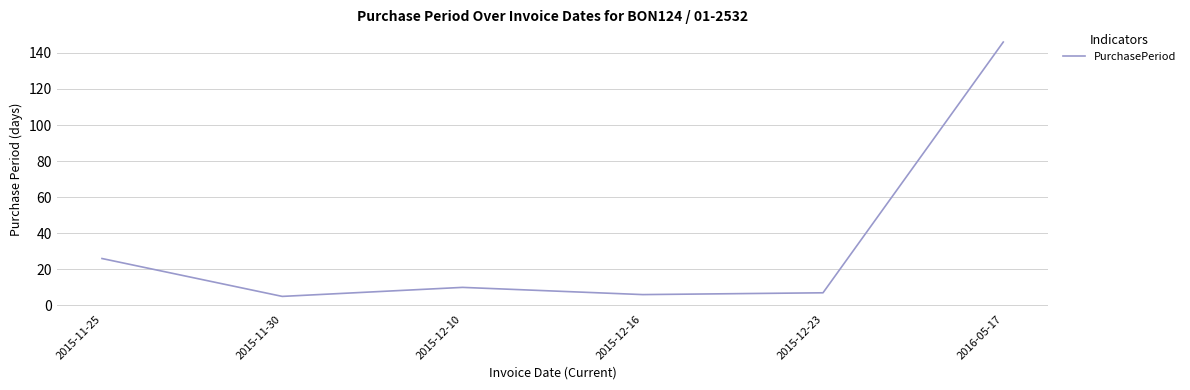

What is the minimum value shown in the chart?

5